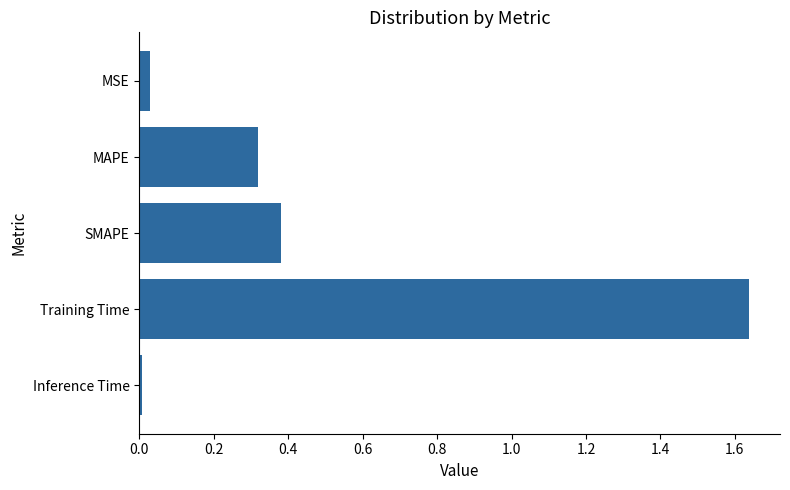

What is the label of the 3rd bar from the top?

SMAPE